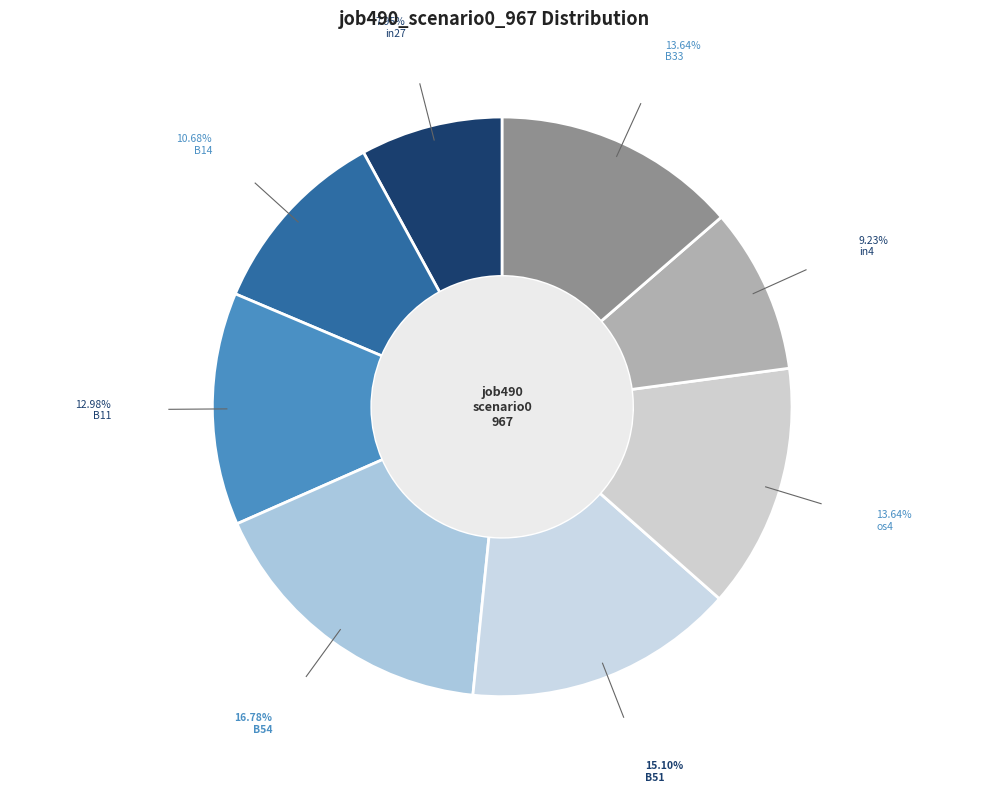

True or false: B51 accounts for 27% of the total.

False